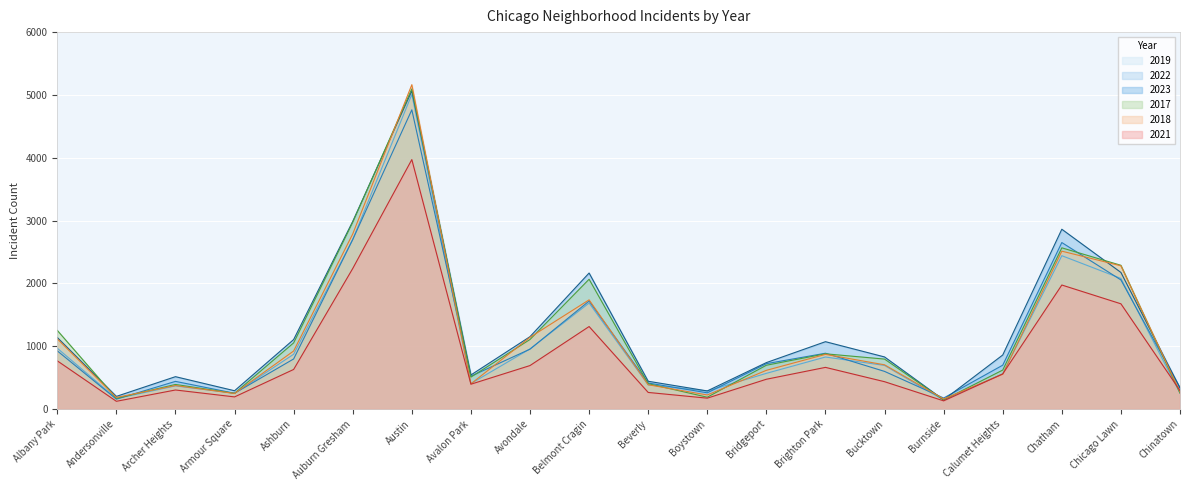

Which has a higher value, Brighton Park or Belmont Cragin?

Belmont Cragin